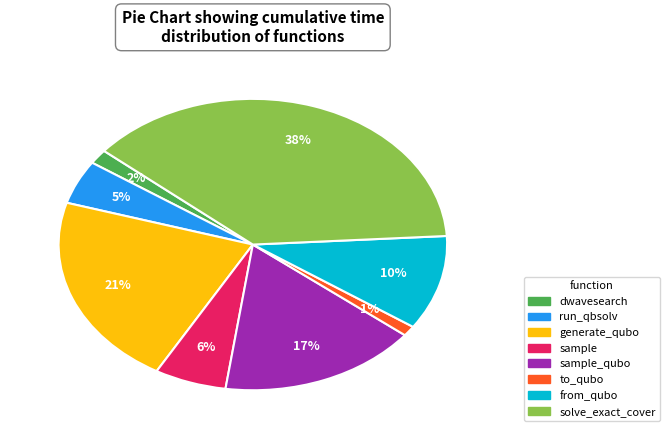

Is there any slice that represents more than half of the pie?

No